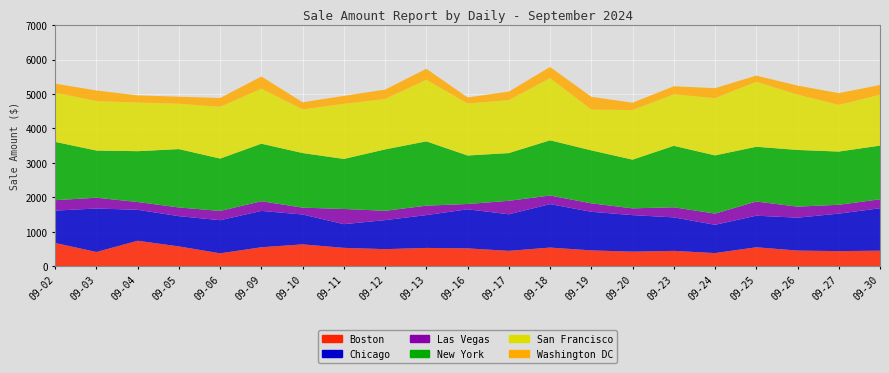

Reading left to right, what are all the values shown in this chart?

Boston: 09-02=679.9	09-03=419.4	09-04=745.0	09-05=581.0	09-06=380.6	09-09=556.7	09-10=640.2	09-11=539.3	09-12=501.6	09-13=537.4	09-16=524.1	09-17=451.9	09-18=547.5	09-19=465.1	09-20=429.5	09-23=451.9	09-24=387.8	09-25=556.6	09-26=460.0	09-27=444.8	09-30=457.0
Chicago: 09-02=939.5	09-03=1261.0	09-04=897.6	09-05=877.4	09-06=960.7	09-09=1053.5	09-10=866.1	09-11=686.8	09-12=841.6	09-13=951.5	09-16=1133.7	09-17=1060.5	09-18=1260.0	09-19=1119.5	09-20=1058.4	09-23=970.9	09-24=819.1	09-25=915.0	09-26=954.7	09-27=1087.0	09-30=1230.5
Las Vegas: 09-02=302.4	09-03=312.5	09-04=225.9	09-05=252.4	09-06=268.6	09-09=280.9	09-10=198.4	09-11=440.7	09-12=270.7	09-13=273.8	09-16=153.7	09-17=390.9	09-18=250.3	09-19=245.3	09-20=196.4	09-23=293.1	09-24=325.6	09-25=411.1	09-26=319.6	09-27=256.5	09-30=259.6
New York: 09-02=1690.7	09-03=1367.8	09-04=1473.8	09-05=1691.5	09-06=1518.3	09-09=1668.0	09-10=1583.6	09-11=1450.2	09-12=1780.2	09-13=1864.3	09-16=1405.3	09-17=1384.0	09-18=1600.0	09-19=1535.7	09-20=1412.5	09-23=1782.1	09-24=1687.4	09-25=1587.8	09-26=1643.7	09-27=1543.0	09-30=1556.2
San Francisco: 09-02=1425.8	09-03=1435.0	09-04=1408.4	09-05=1314.8	09-06=1499.2	09-09=1594.9	09-10=1265.0	09-11=1595.8	09-12=1461.5	09-13=1784.2	09-16=1507.2	09-17=1536.7	09-18=1801.4	09-19=1180.4	09-20=1438.0	09-23=1491.0	09-24=1658.0	09-25=1884.8	09-26=1603.0	09-27=1351.3	09-30=1473.5
Washington DC: 09-02=262.6	09-03=305.3	09-04=209.7	09-05=204.5	09-06=256.5	09-09=353.2	09-10=206.6	09-11=231.9	09-12=271.8	09-13=320.6	09-16=176.1	09-17=245.2	09-18=324.6	09-19=372.5	09-20=211.7	09-23=235.2	09-24=291.1	09-25=177.1	09-26=262.6	09-27=341.9	09-30=283.9